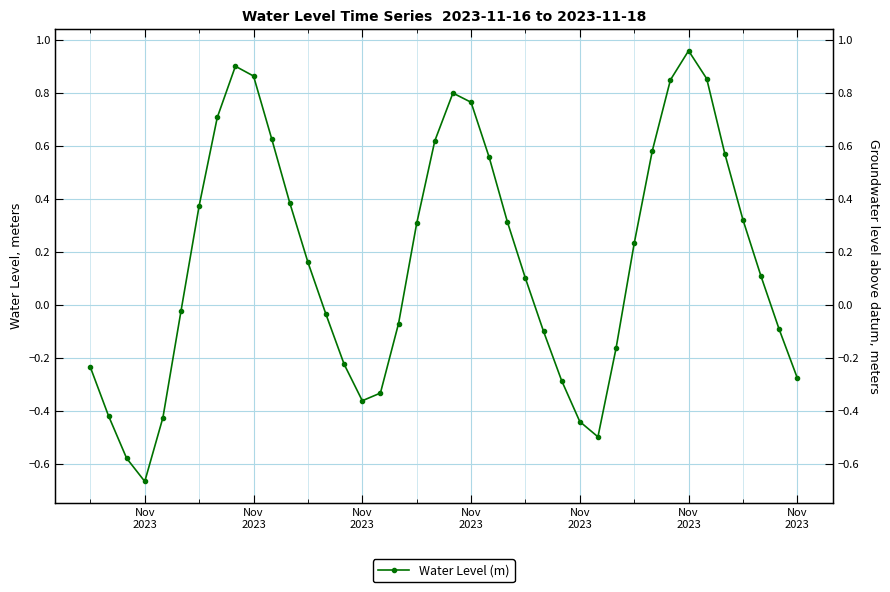

At which category does the chart reach its minimum across all series?

Nov
2023